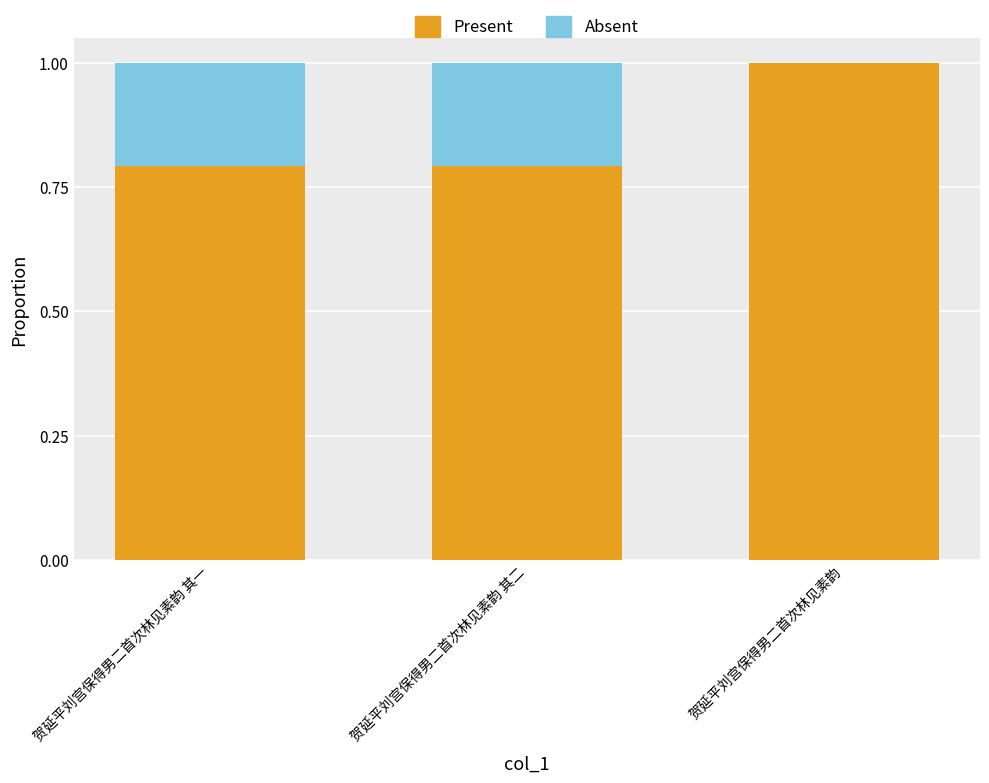

What is the total value across all series at 贺延平刘宫保得男二首次林见素韵?

1.0